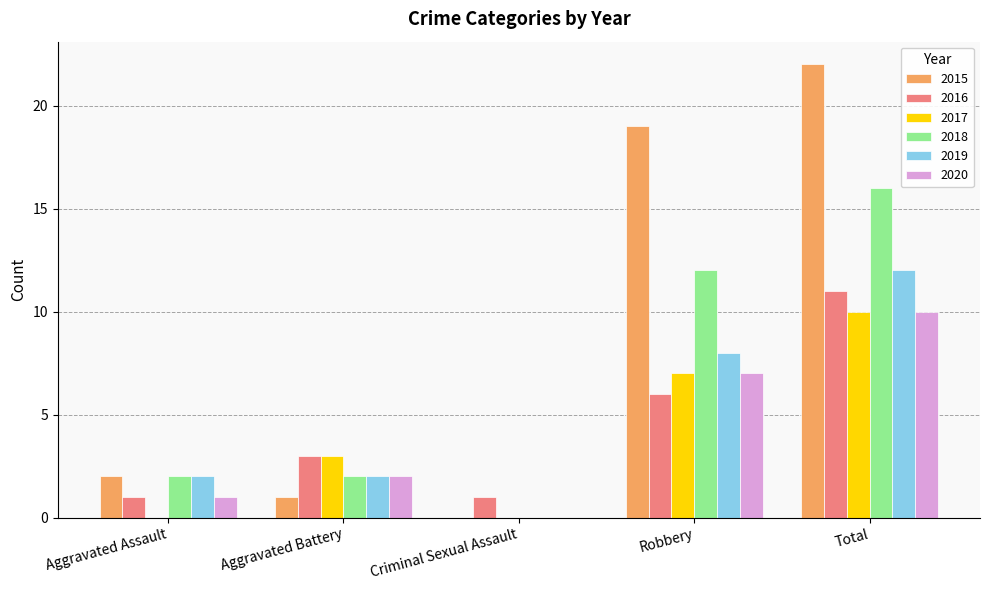

Are the bars horizontal?

No